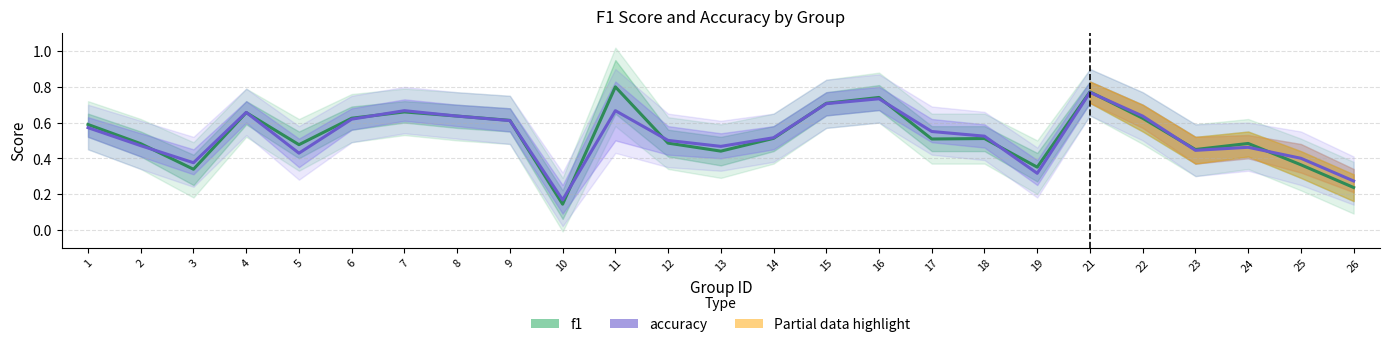

List the labels in order of f1 value, smallest first.

10, 26, 3, 19, 25, 13, 23, 5, 2, 24, 12, 17, 18, 14, 1, 9, 22, 6, 8, 4, 7, 15, 16, 21, 11